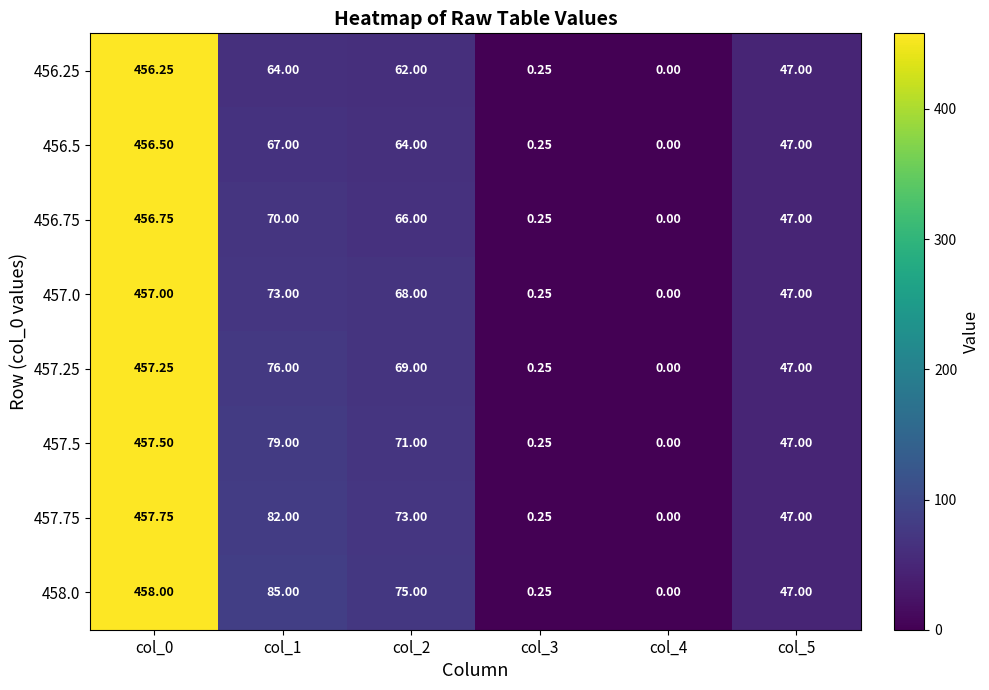

Is the value of 456.25 at col_5 greater than the value of 457.5 at col_1?

No